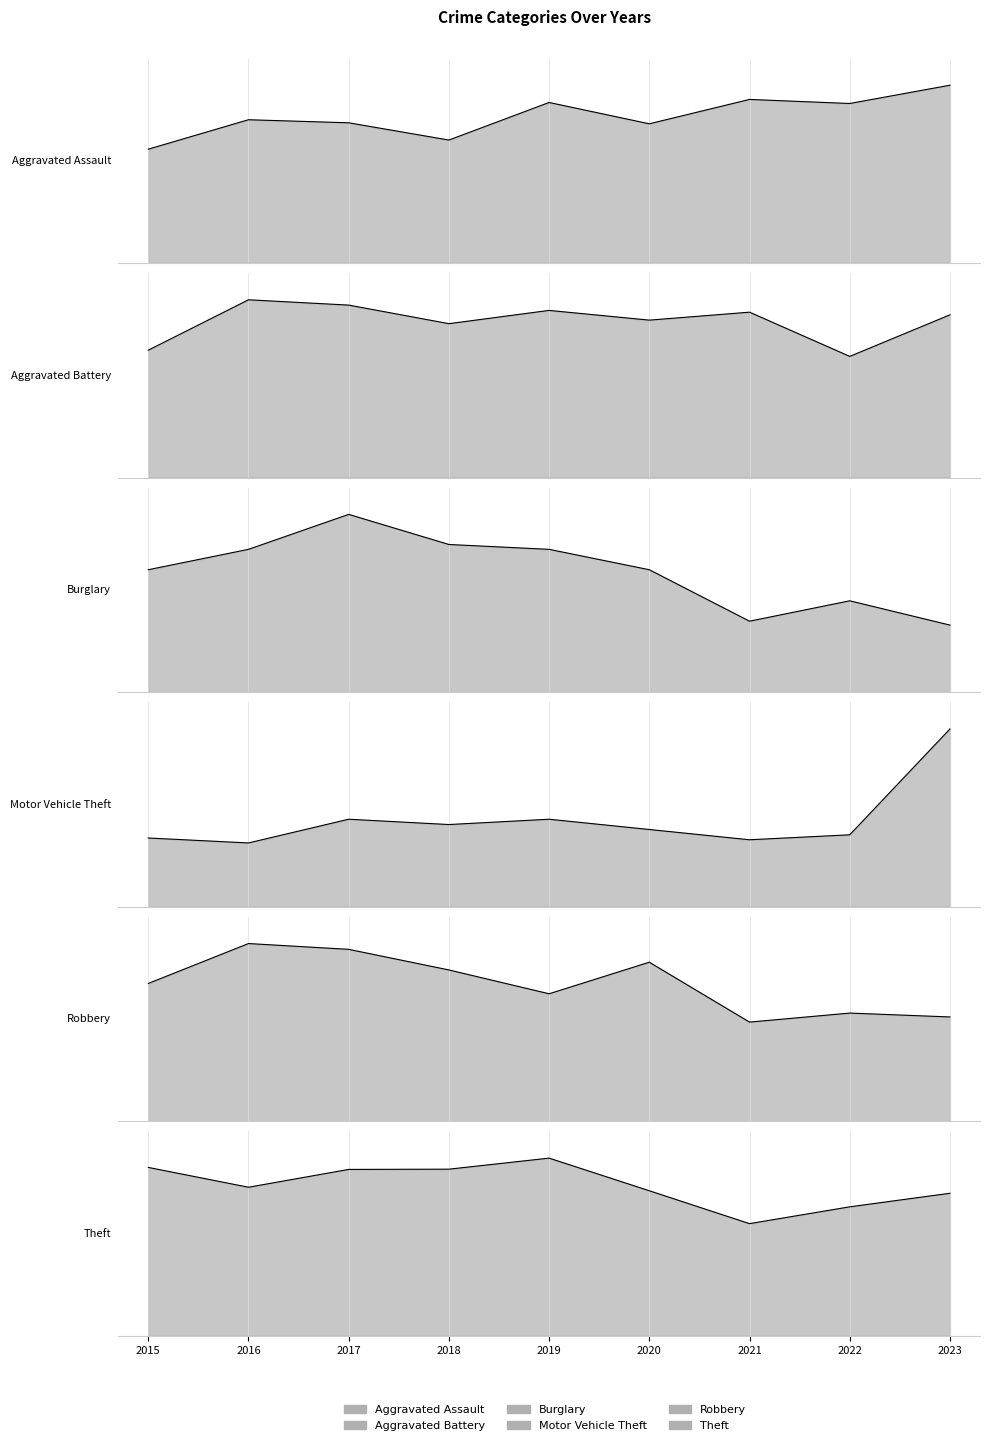

Between 2015 and 2021, which series saw the biggest shift?

Theft